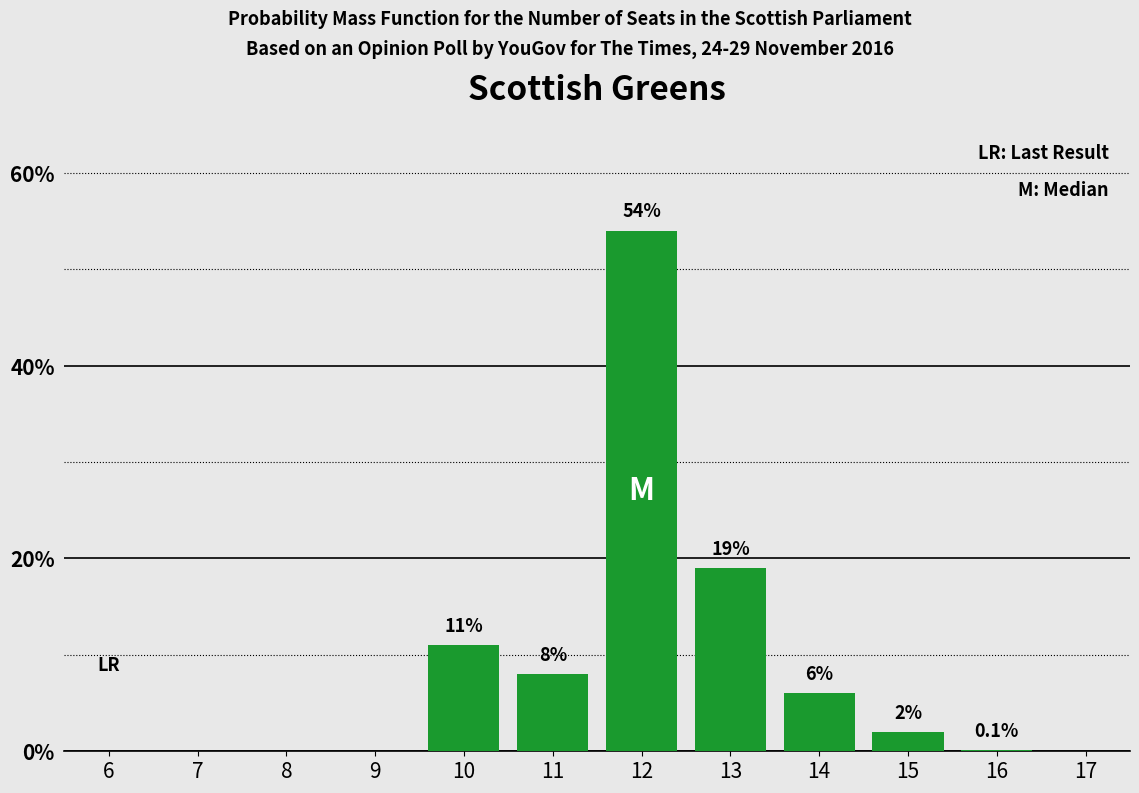

Reading left to right, transcribe all the data shown in this chart.

6=0.0	7=0.0	8=0.0	9=0.0	10=11.0	11=8.0	12=54.0	13=19.0	14=6.0	15=2.0	16=0.1	17=0.0